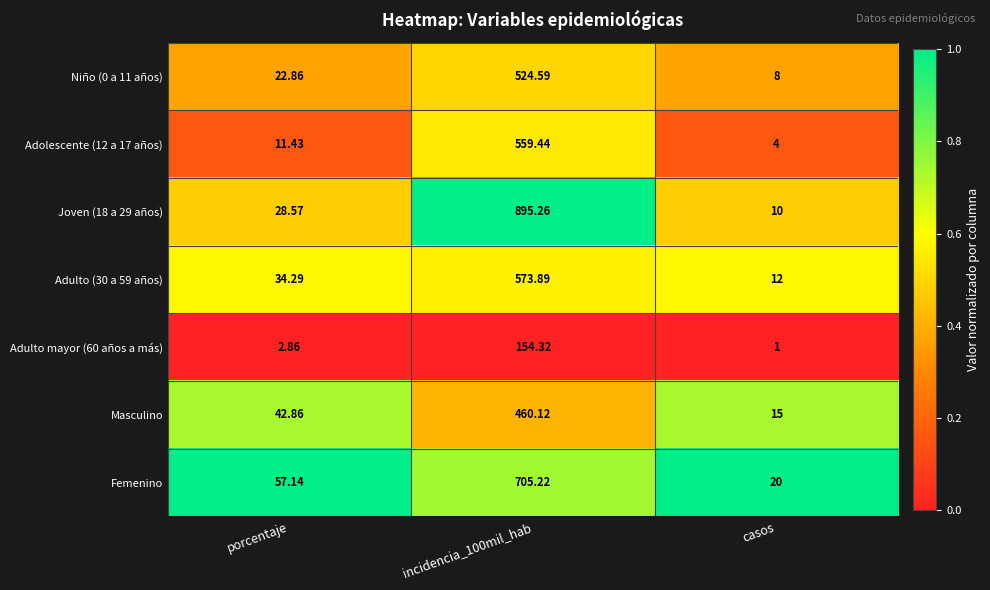

Which category has the lowest value in the Femenino series?

casos